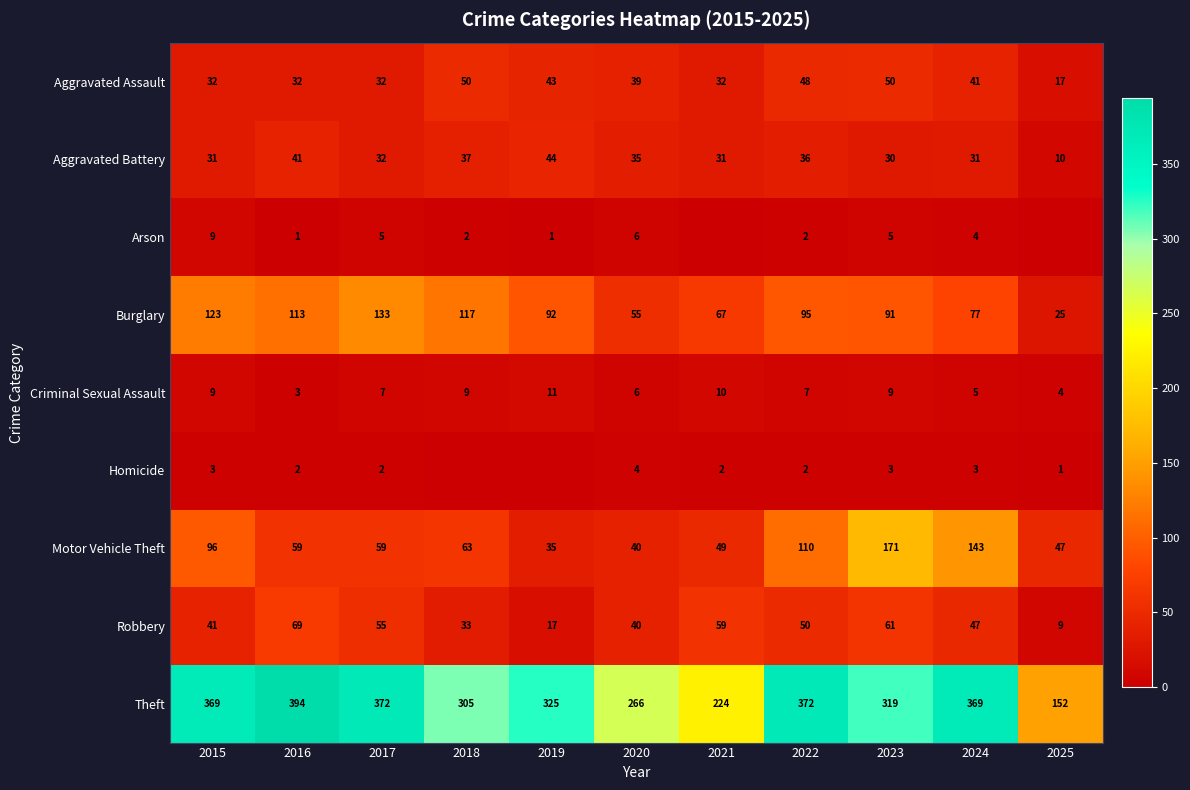

Which label corresponds to the smallest value in the chart?

2021